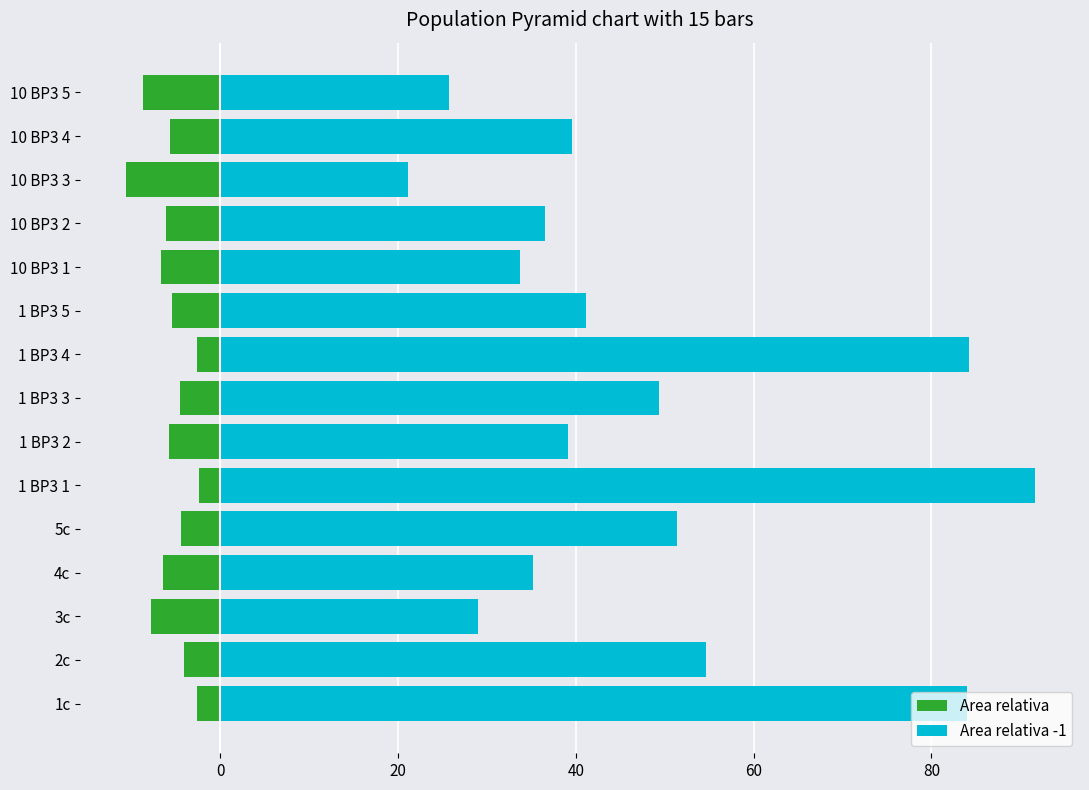

What is the difference between the maximum and minimum values in the Area relativa -1 series?

70.5